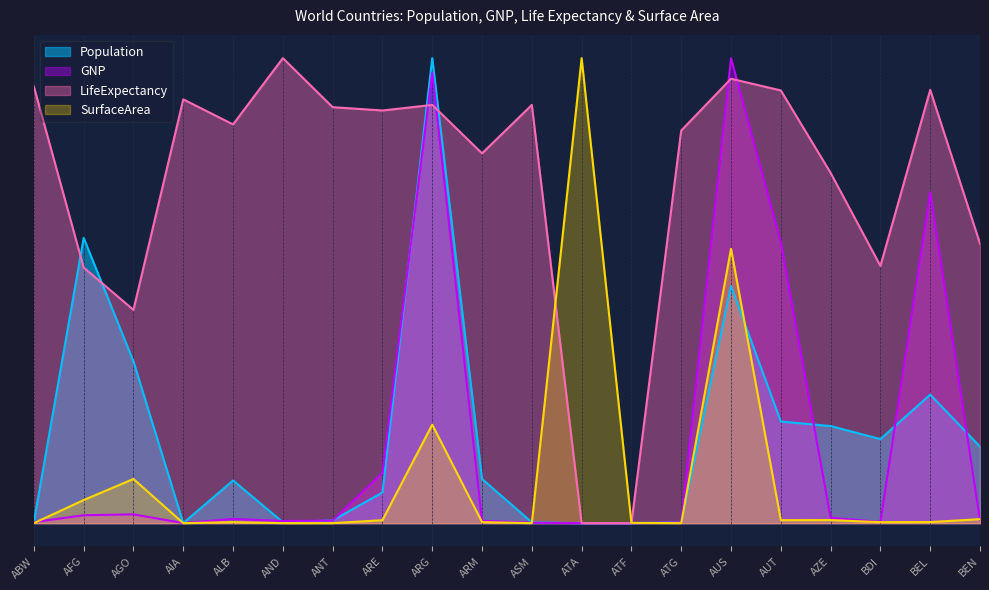

Rank the categories by SurfaceArea value from highest to lowest.

ATA, AUS, ARG, AGO, AFG, BEN, AZE, AUT, ARE, BEL, ARM, ALB, BDI, ATF, ANT, AND, ATG, ASM, ABW, AIA